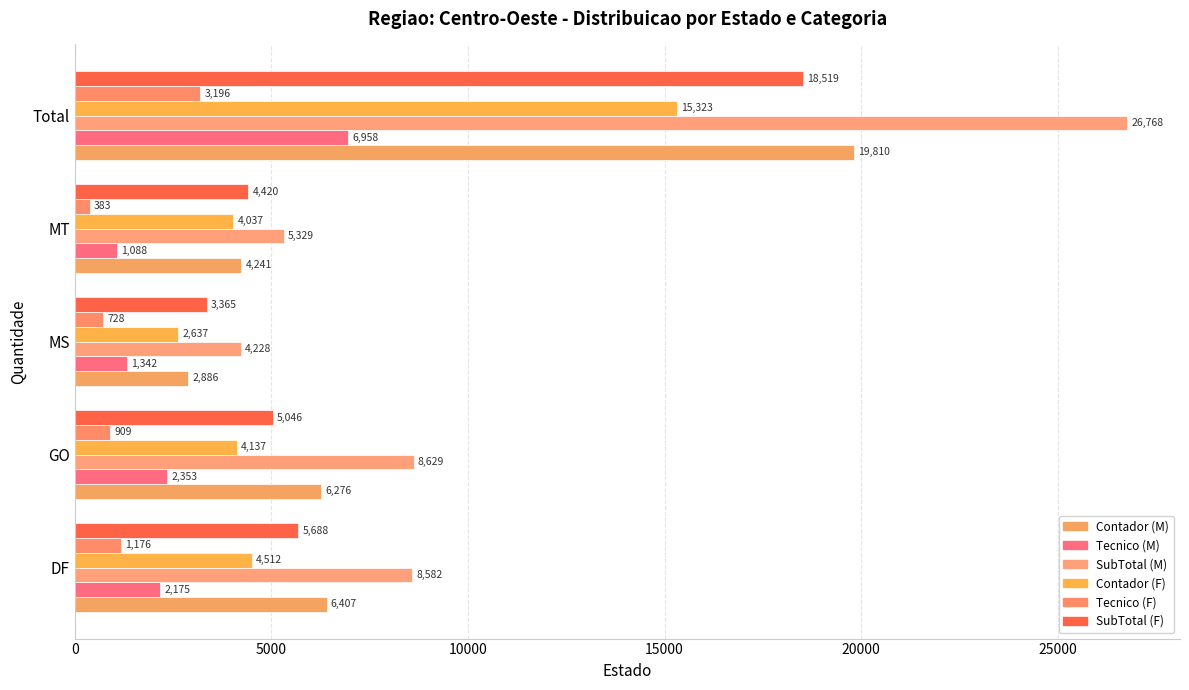

What is the value of the Contador (F) bar at the 1st from the left?

4512